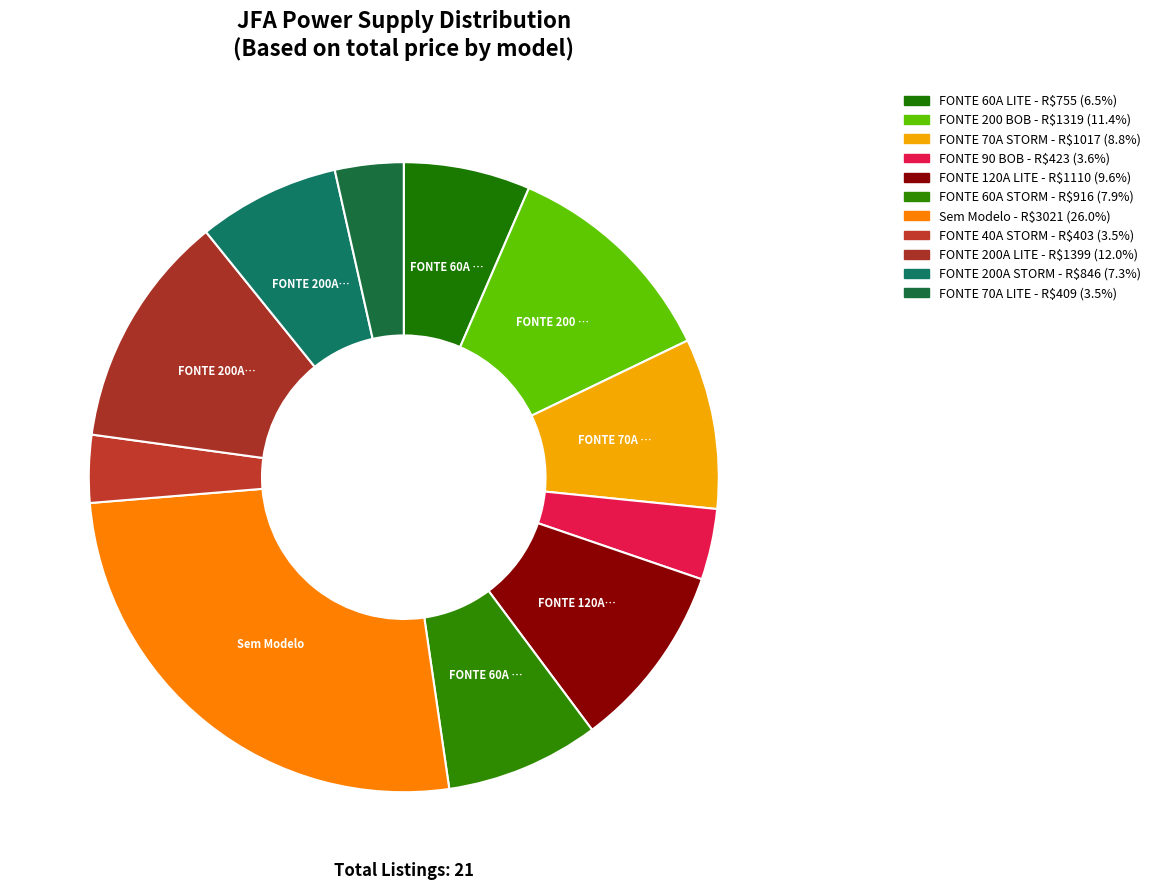

Rank the categories by value from highest to lowest.

Sem Modelo, FONTE 200A LITE, FONTE 200 BOB, FONTE 120A LITE, FONTE 70A STORM, FONTE 60A STORM, FONTE 200A STORM, FONTE 60A LITE, FONTE 90 BOB, FONTE 70A LITE, FONTE 40A STORM